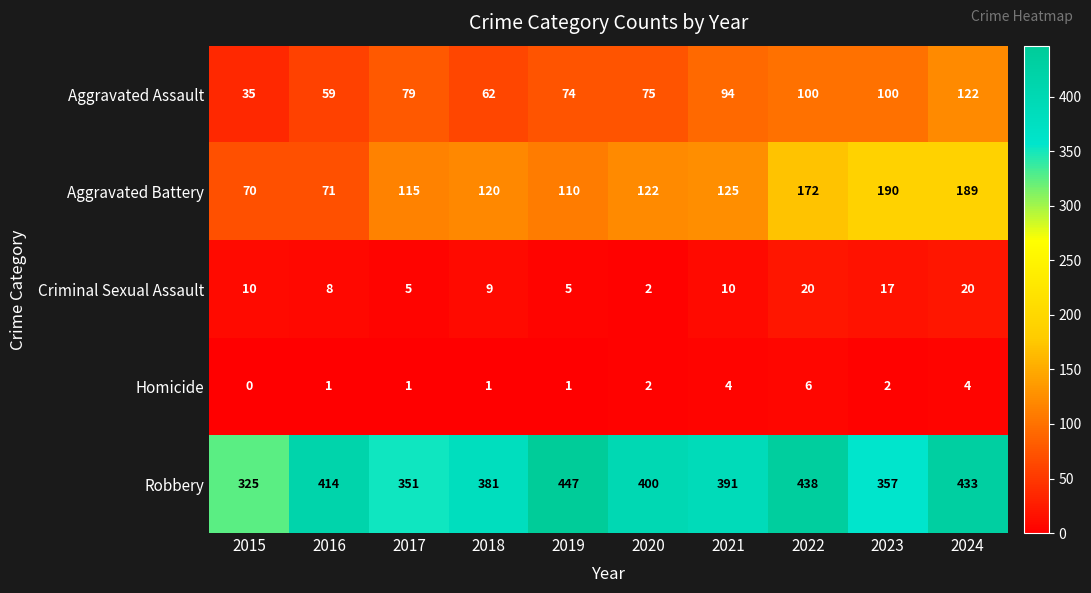

What is the difference between the Robbery values at 2023 and 2016?

57